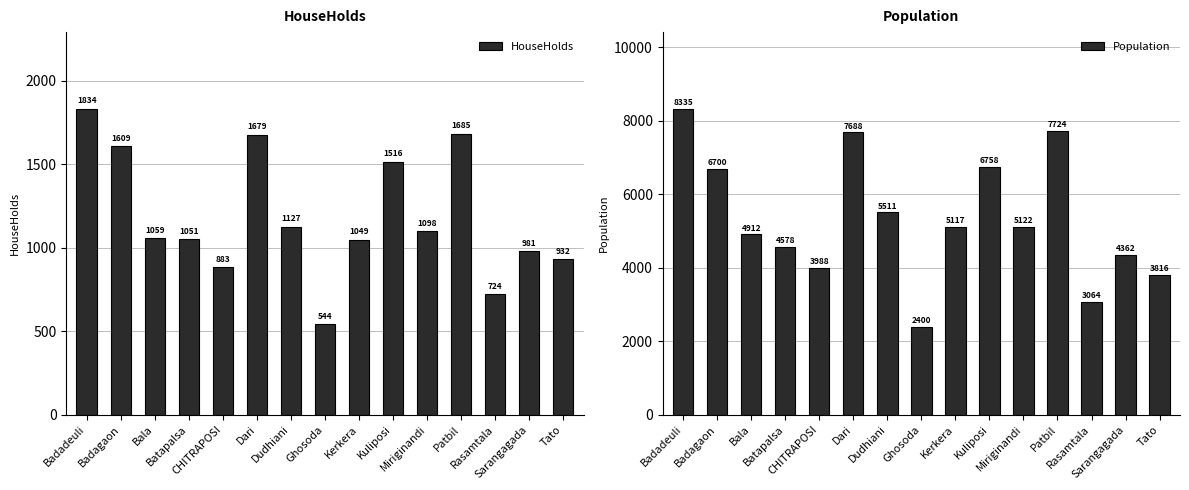

What is the difference between the second highest and second lowest values in the HouseHolds series?

961